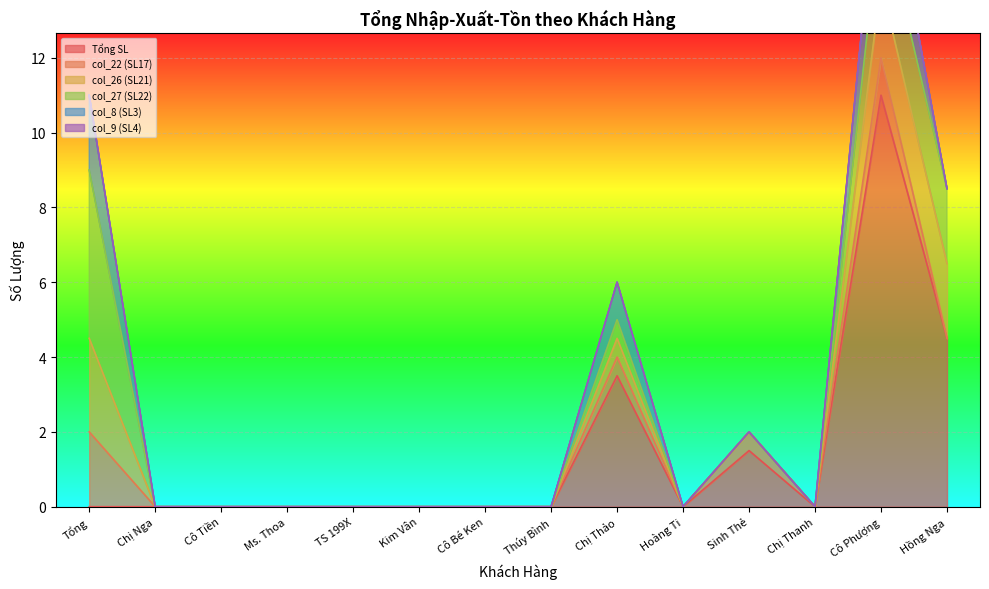

True or false: Tổng SL has a value of 4.9 at Cô Tiền.

False